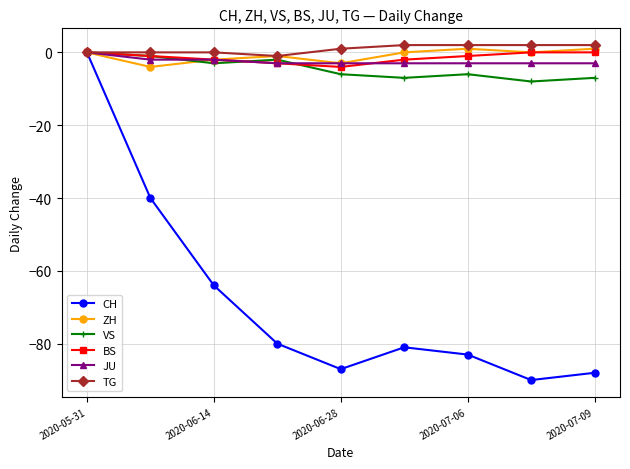

Reading right to left, list all the values displayed in this chart.

CH: -88	-90	-83	-81	-87	-80	-64	-40	0
ZH: 1	0	1	0	-3	-1	-2	-4	0
VS: -7	-8	-6	-7	-6	-2	-3	-1	0
BS: 0	0	-1	-2	-4	-3	-2	-1	0
JU: -3	-3	-3	-3	-3	-3	-2	-2	0
TG: 2	2	2	2	1	-1	0	0	0